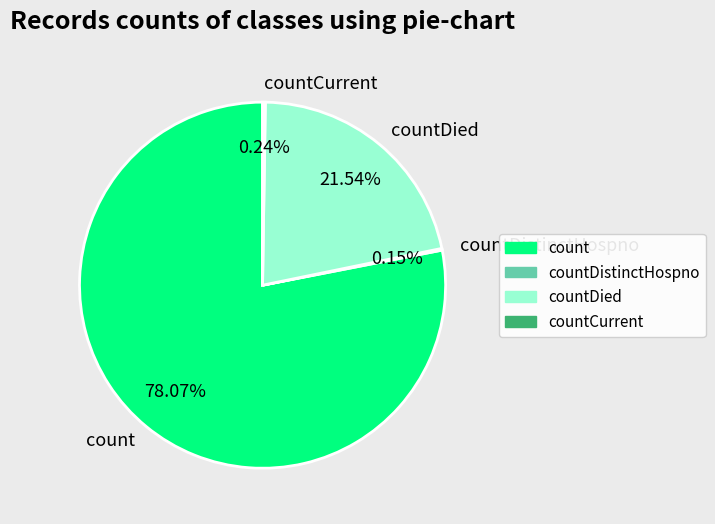

What portion of the pie excludes countDied?

78.5%